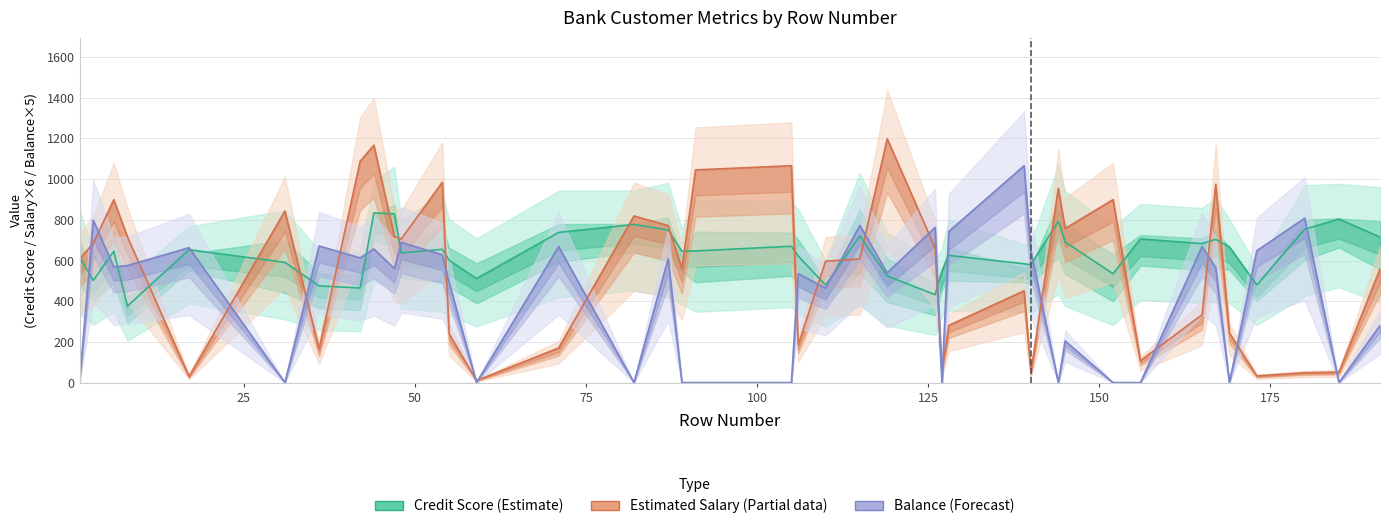

Is it true that Credit Score (Estimate) equals 645.0 at 50?

True